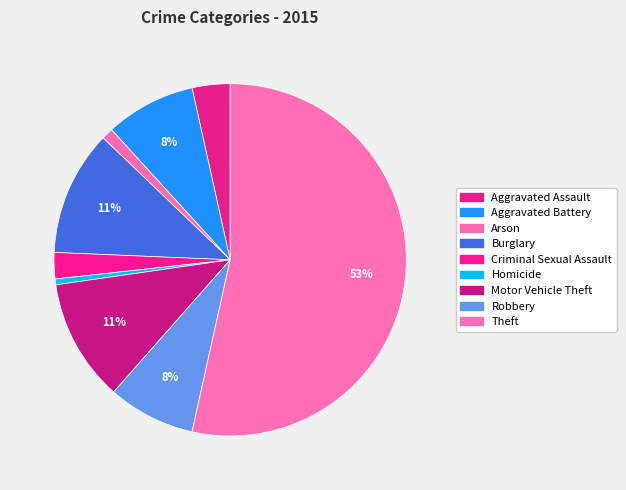

What is the largest slice in the pie chart?

Theft